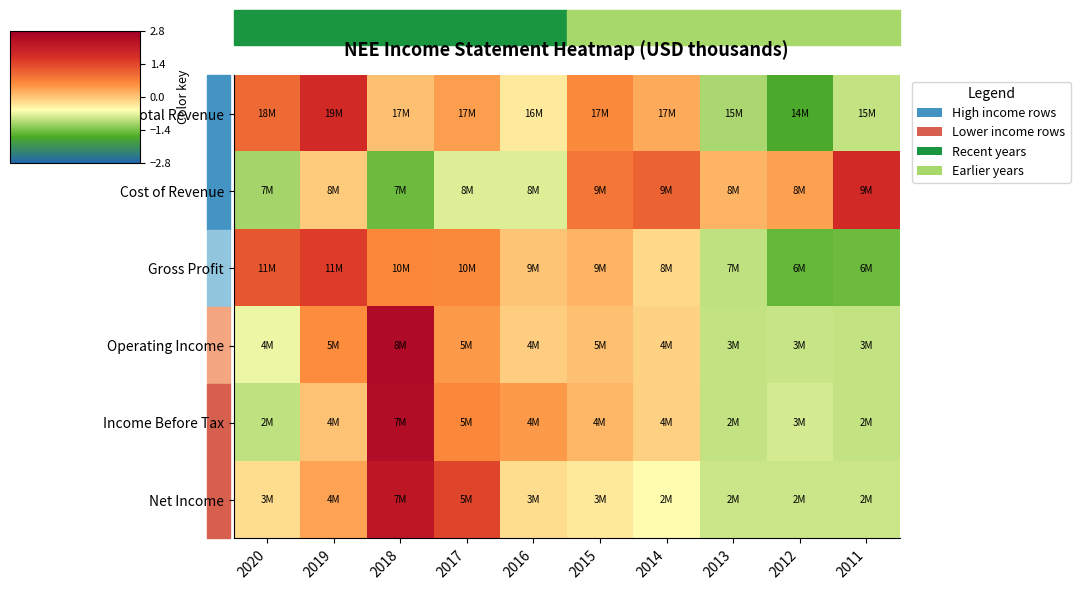

Which category has the highest value across all series?

2018